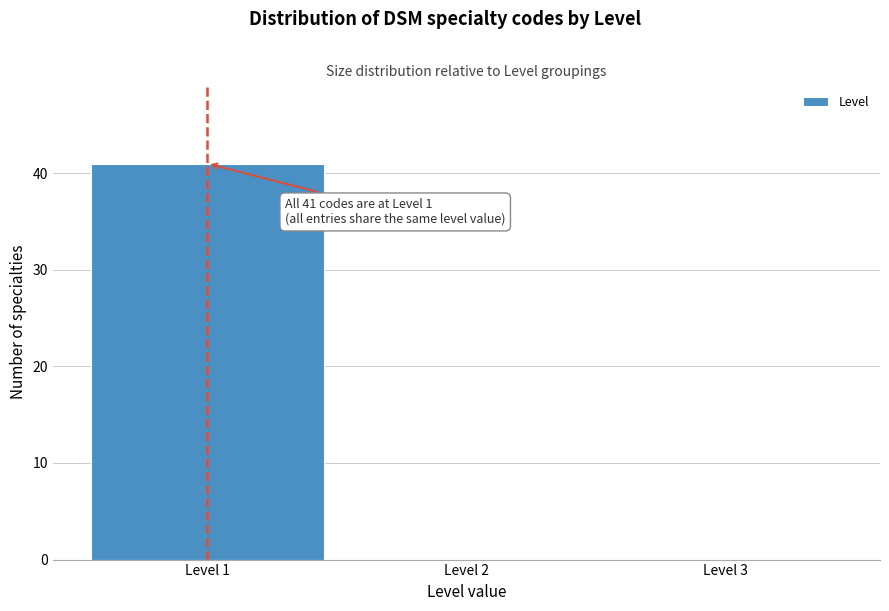

Which range on the x-axis has the tallest bar?

0.5 to 1.5